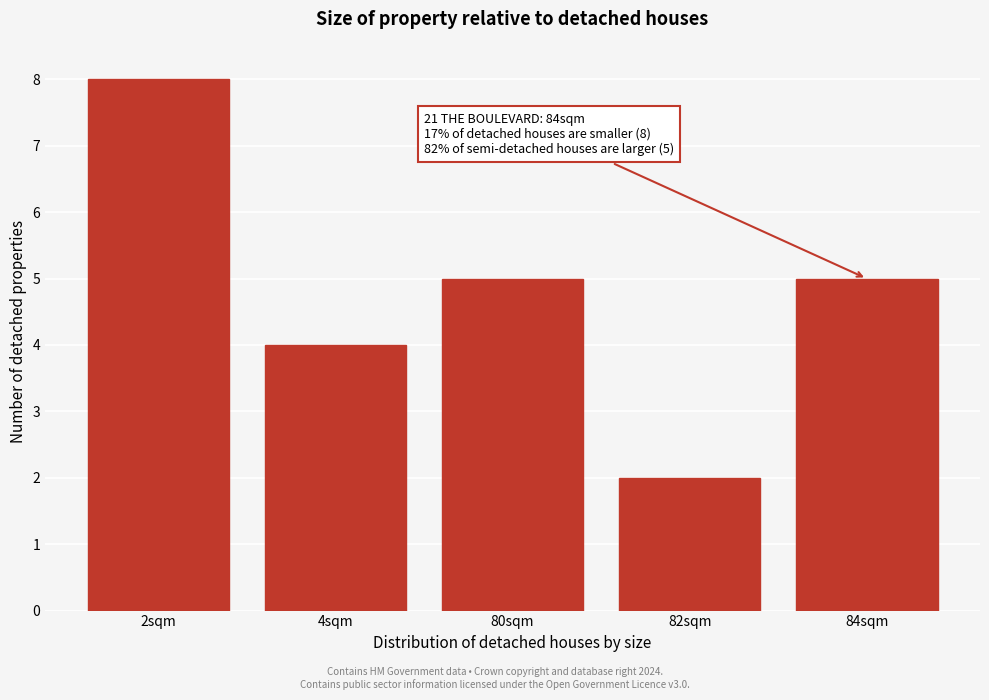

Reading right to left, what are all the values shown in this chart?

5	2	5	4	8